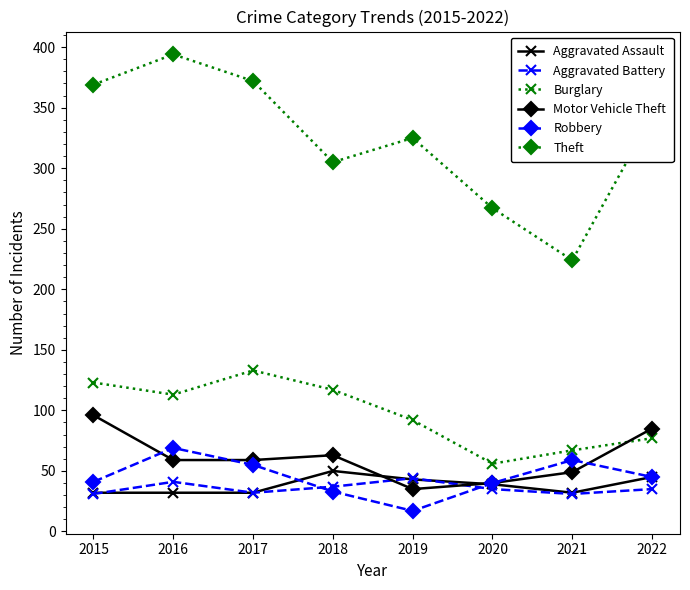

What is the value of the Burglary point at the 5th from the left?

92